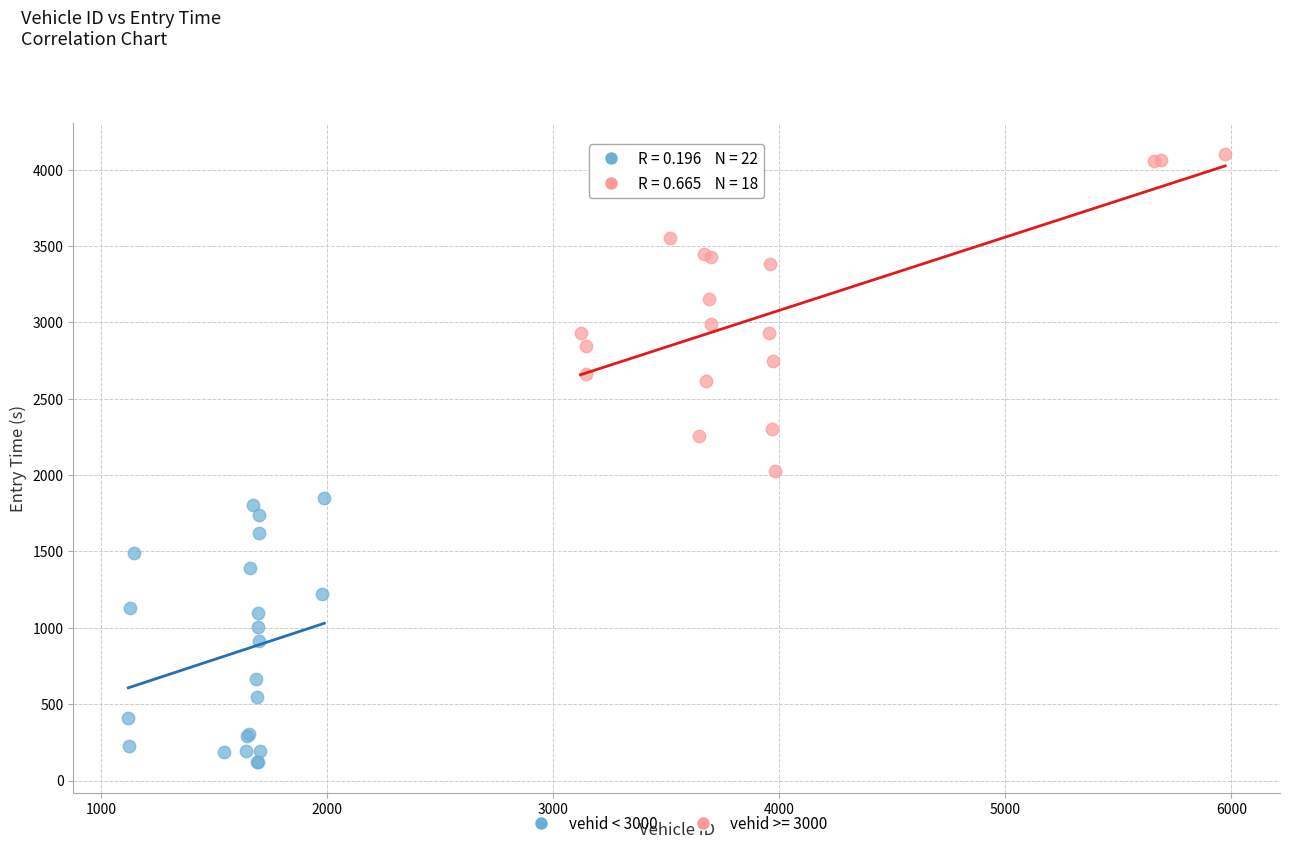

Which series has the widest spread of Y values?

vehid >= 3000